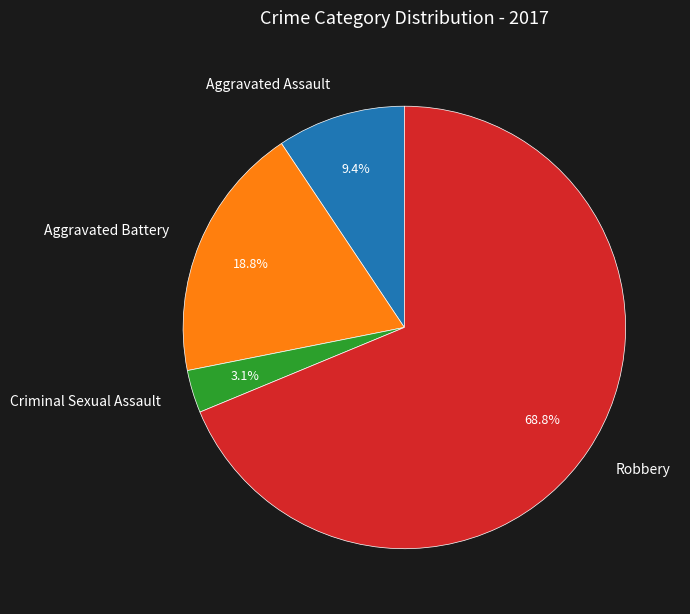

Does Aggravated Assault represent more than half of the total?

No